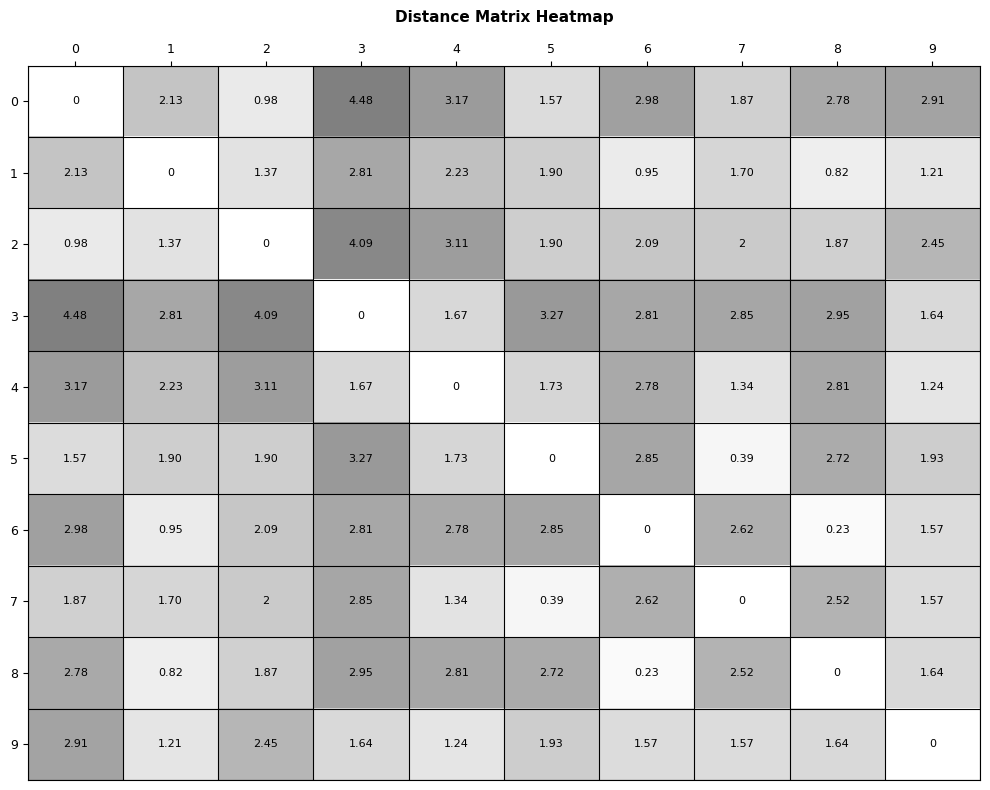

Is the value of 1 at 6 greater than the value of 9 at 4?

No